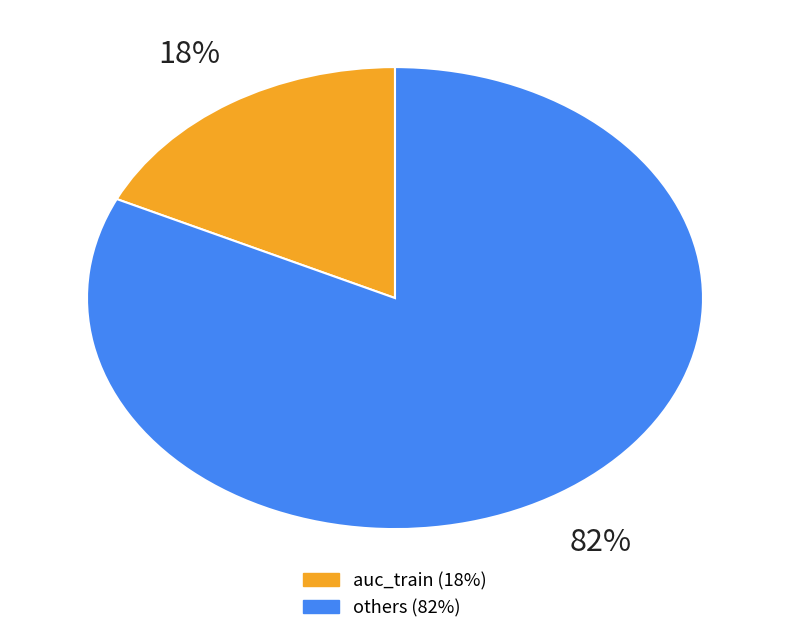

To the nearest percent, what is the difference between the largest and smallest slice percentages?

64%